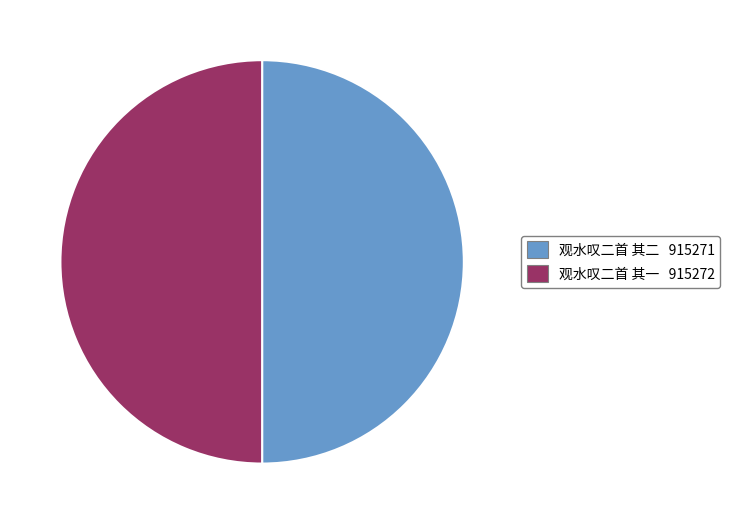

Is the sum of 观水叹二首 其二 and 观水叹二首 其一 greater than half?

Yes